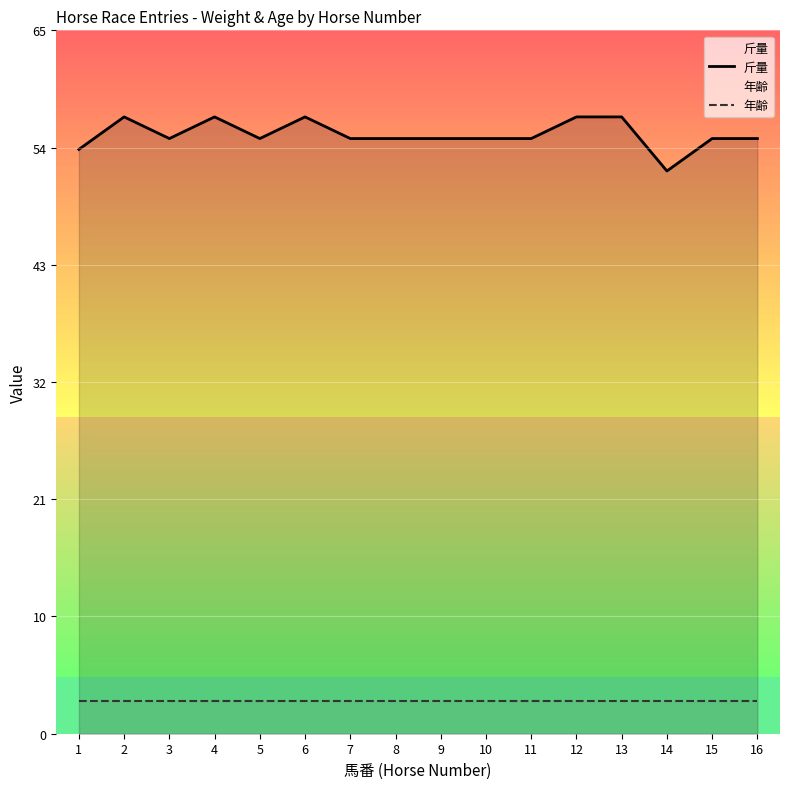

True or false: 斤量 and 年齢 intersect in this chart.

False